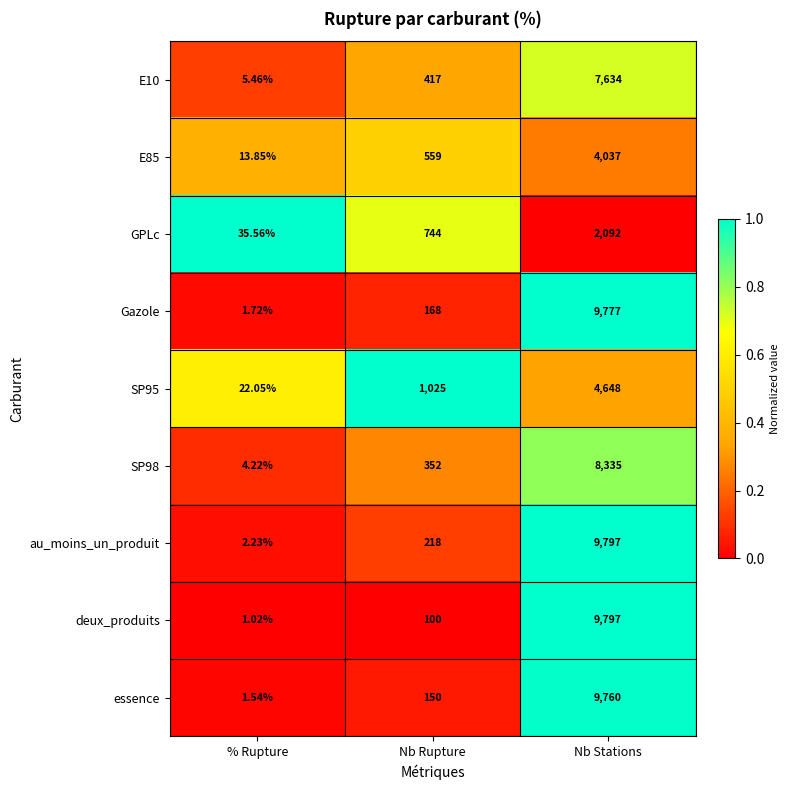

How many distinct data groups are displayed?

9